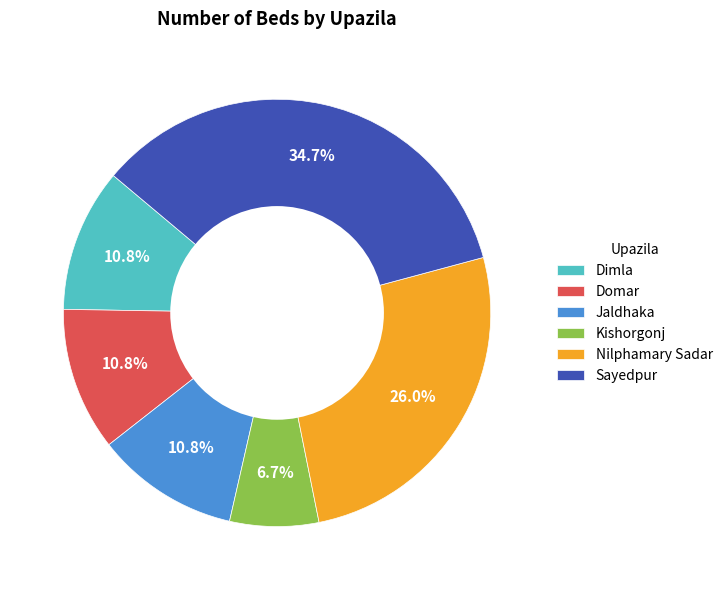

To the nearest percent, what is the combined percentage of Sayedpur and Kishorgonj?

41%